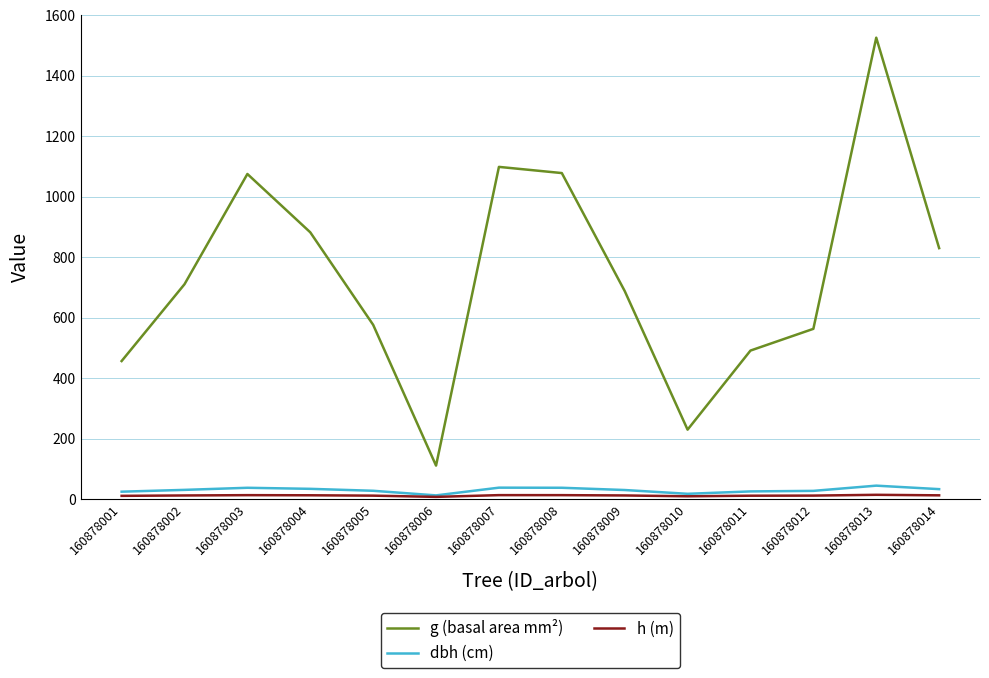

True or false: dbh (cm) and g (basal area mm²) intersect in this chart.

False